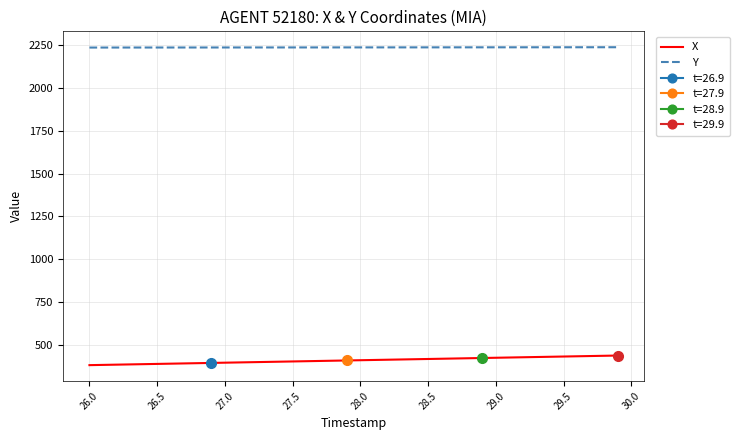

Reading right to left, transcribe all the data shown in this chart.

X: 437.6	436.2	434.8	433.3	431.9	430.4	429.0	427.6	426.1	424.7	423.3	421.8	420.4	419.0	417.5	416.1	414.6	413.2	411.8	410.3	408.9	407.5	406.0	404.6	403.1	401.7	400.3	398.8	397.4	396.0	394.5	393.1	391.6	390.2	388.8	387.3	385.9	384.5	383.0	381.6
Y: 2237.2	2237.2	2237.1	2237.1	2237.0	2236.9	2236.9	2236.8	2236.8	2236.7	2236.7	2236.6	2236.6	2236.5	2236.4	2236.4	2236.4	2236.3	2236.3	2236.2	2236.2	2236.1	2236.1	2236.1	2236.0	2236.0	2235.9	2235.9	2235.8	2235.8	2235.8	2235.7	2235.7	2235.6	2235.6	2235.5	2235.5	2235.4	2235.4	2235.3